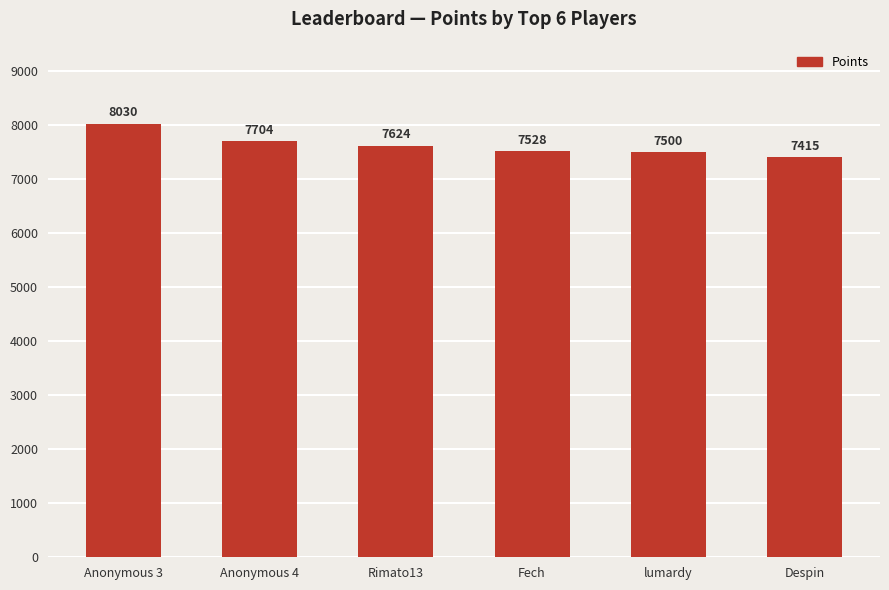

What is the label of the 1st bar from the right?

Despin